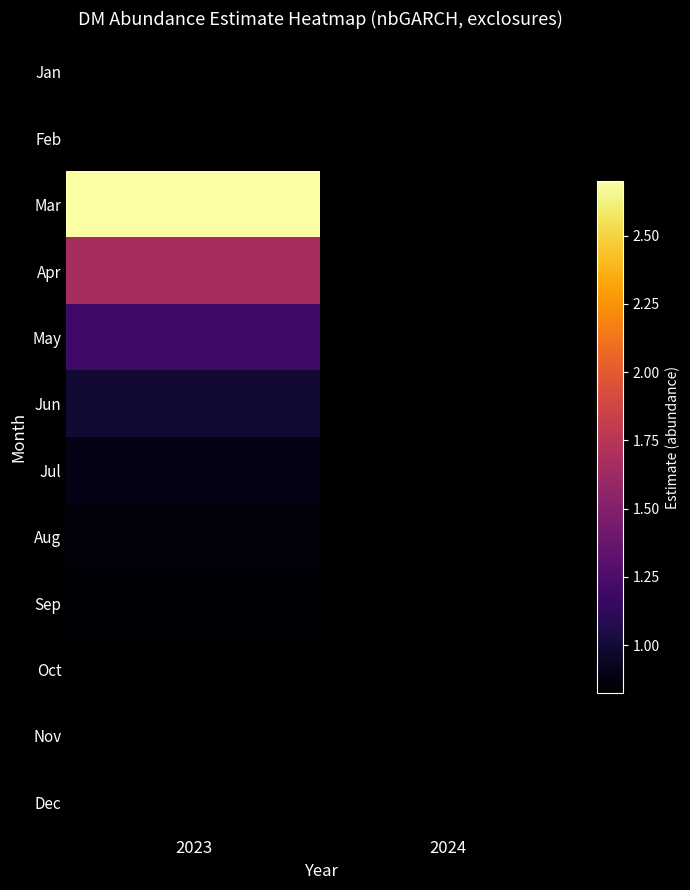

Where is Mar nearest to the value 2?

2023